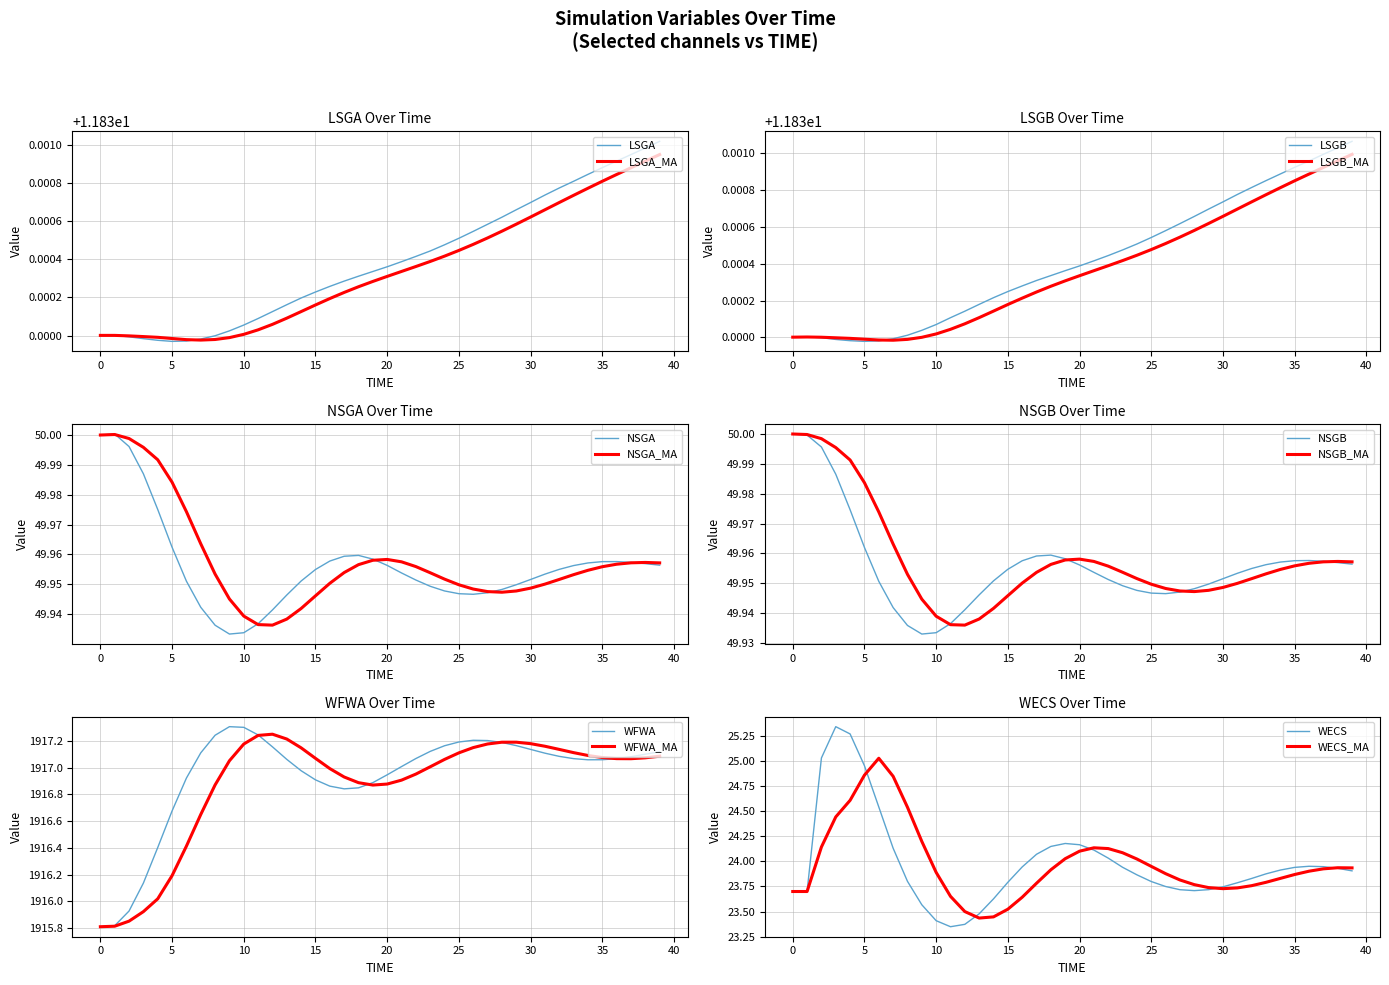

How many values in the WFWA series are below 1917?

14